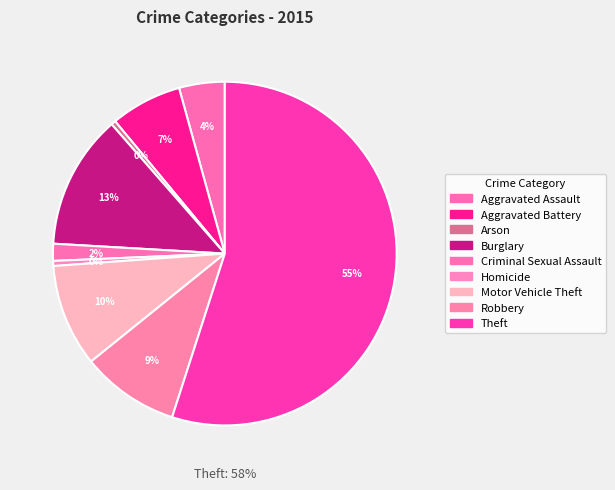

Count the number of slices in the pie.

9